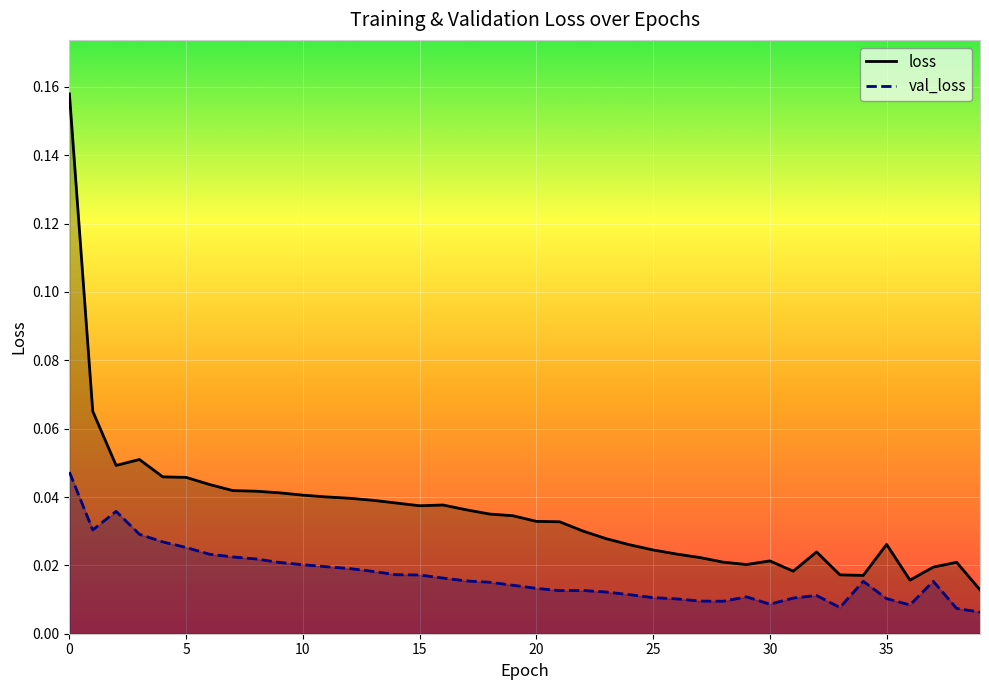

Does the chart display data point markers on the line(s)?

No